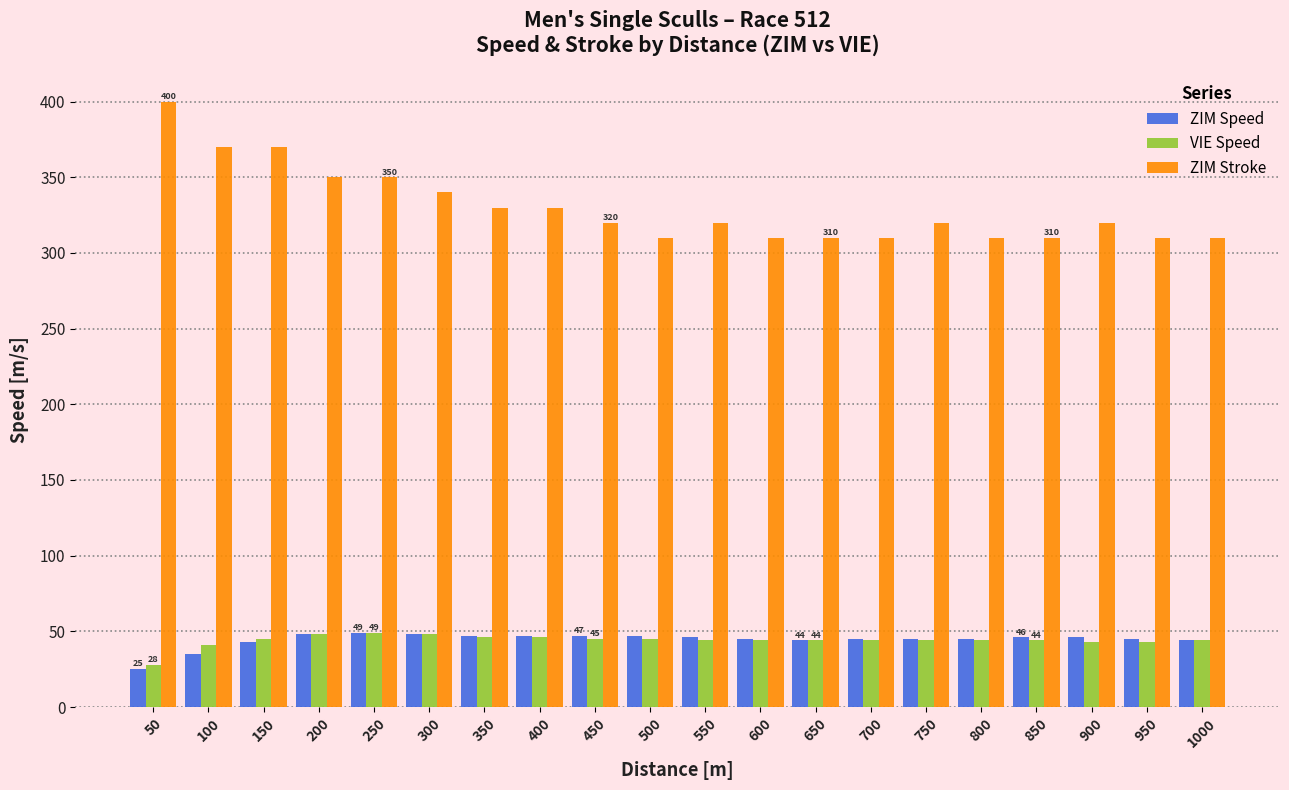

What is the value of the ZIM Speed bar at the 13th from the left?

44